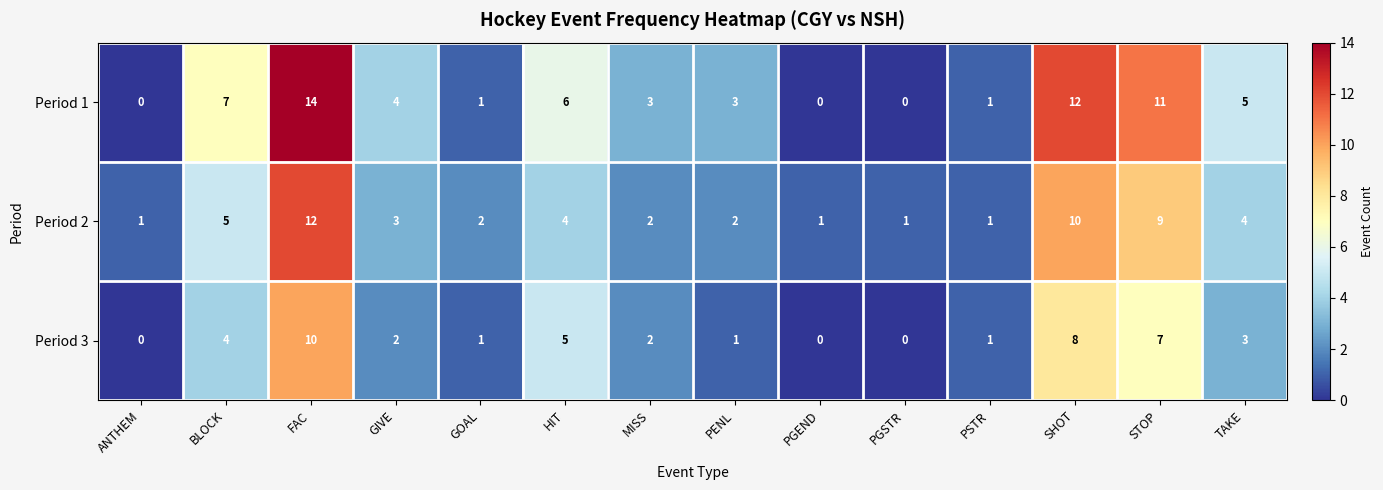

What is the spread (max minus min) of values at HIT?

2